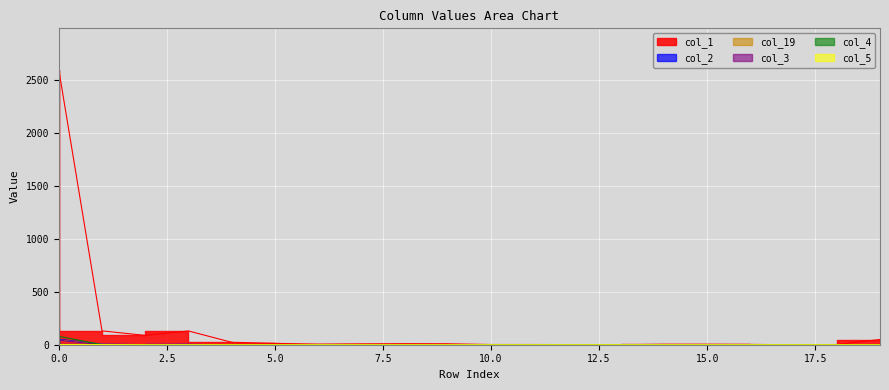

List the series in order of their peak value, highest first.

col_1, col_4, col_2, col_19, col_3, col_5